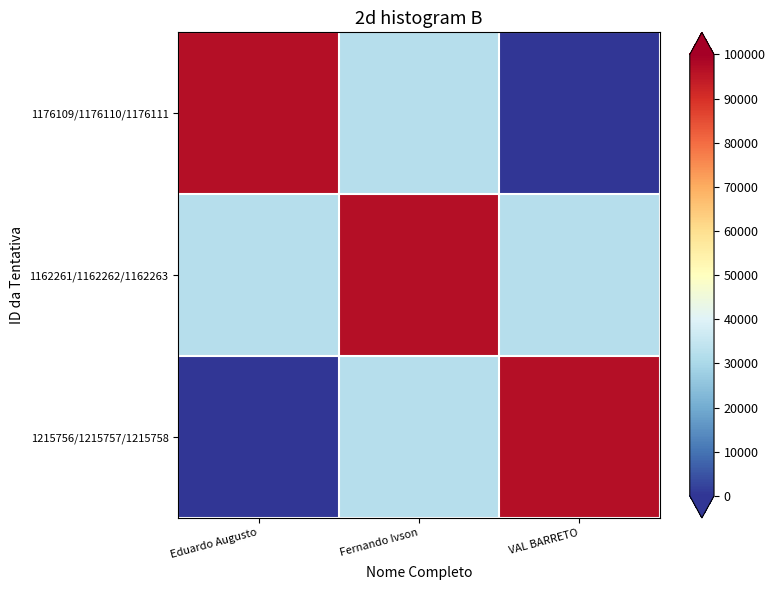

List the series in order of their peak value, highest first.

1176109/1176110/1176111, 1162261/1162262/1162263, 1215756/1215757/1215758